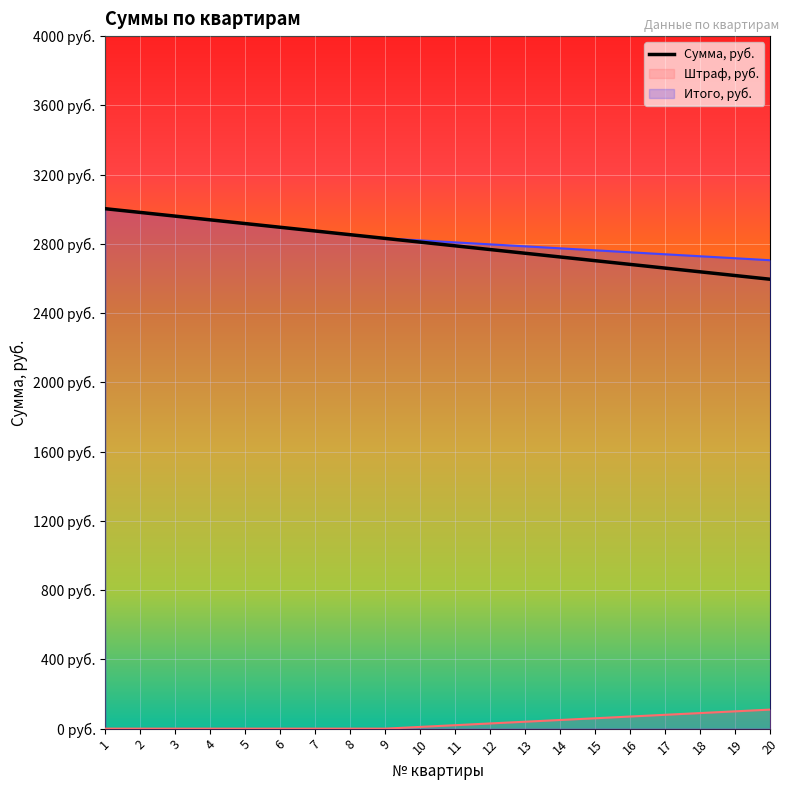

What is the difference between the Итого, руб. values at 11 and 12?

11.4